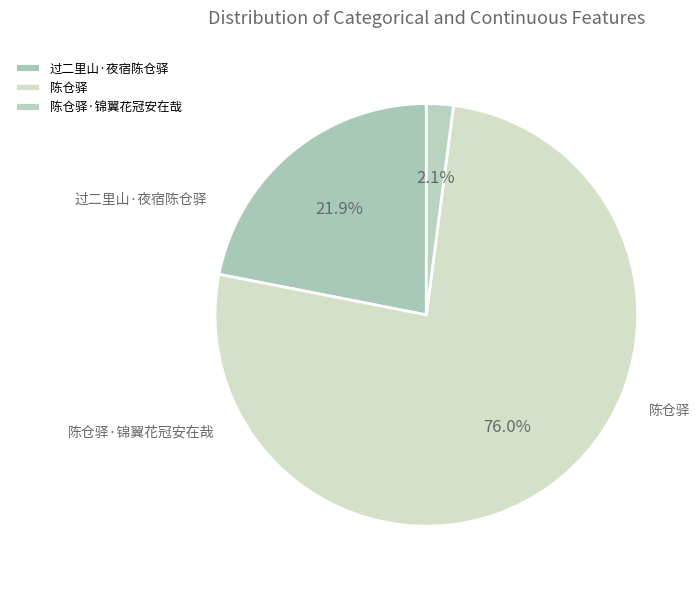

The 陈仓驿·锦翼花冠安在哉 slice represents 8% of the pie. True or false?

False